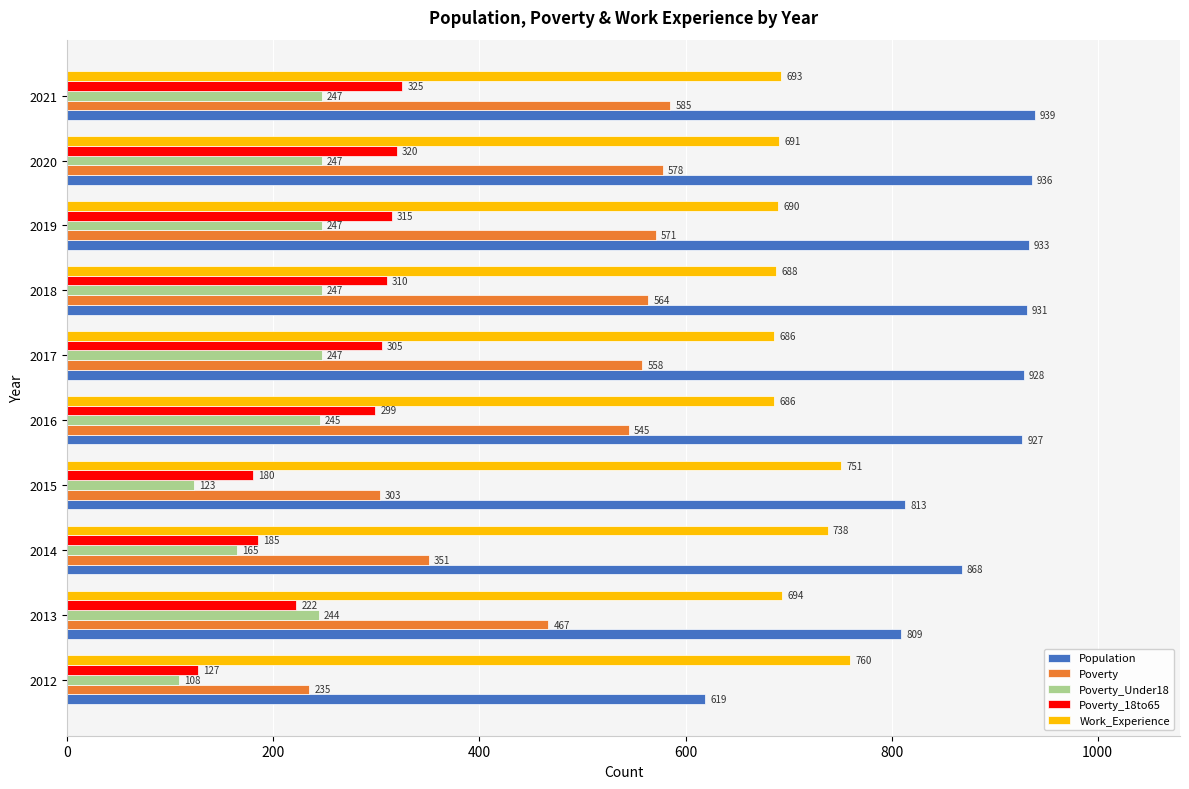

What is the sum of all Population values?

8703